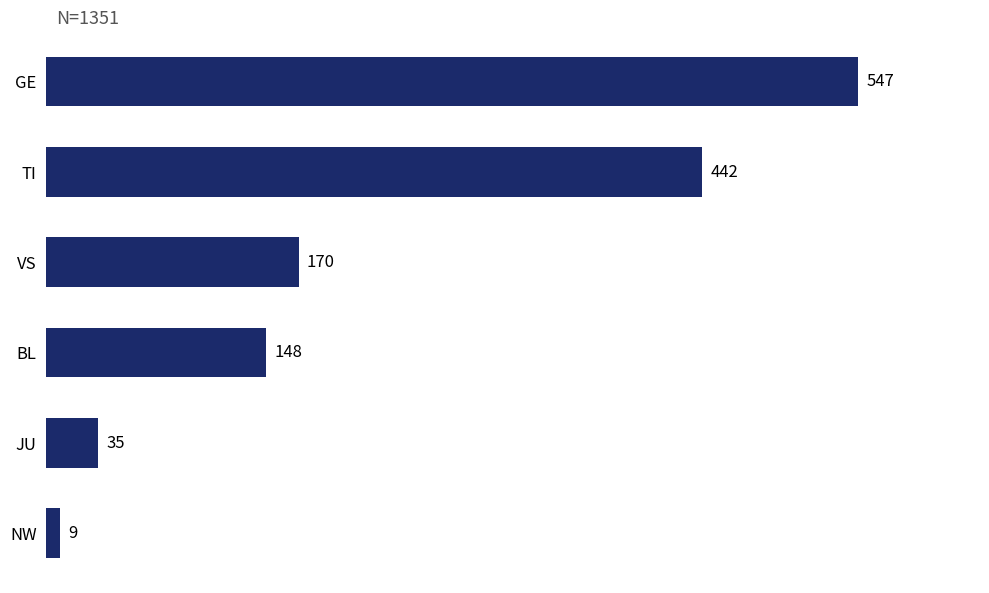

What is the approximate value at TI?

442